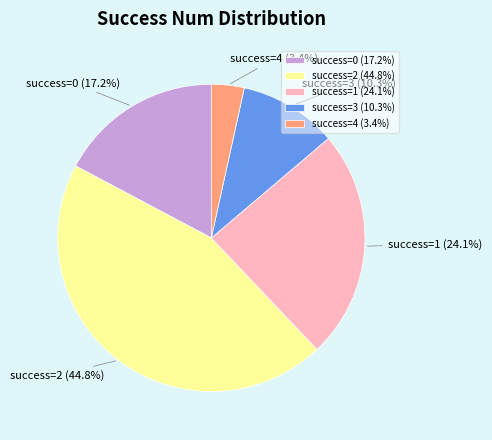

Which category has the smallest portion of the pie?

success=4 (3.4%)